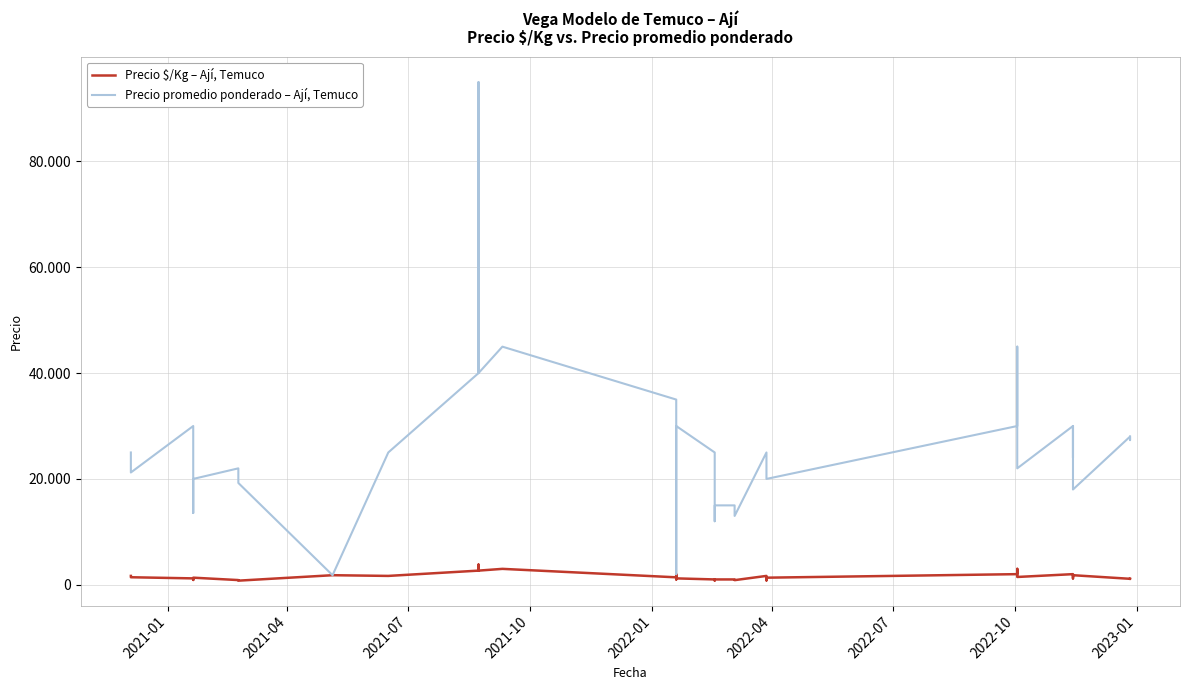

What is the smallest value displayed?

770